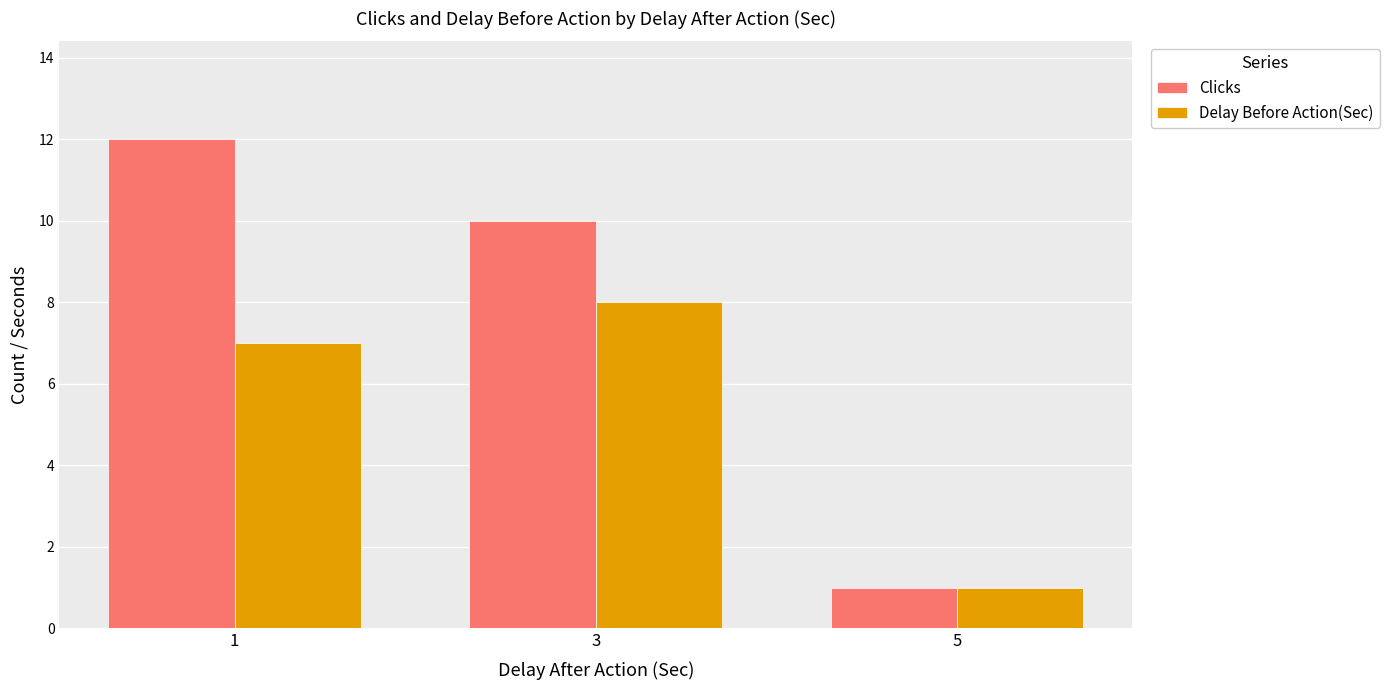

Which series has the largest range (max minus min)?

Clicks